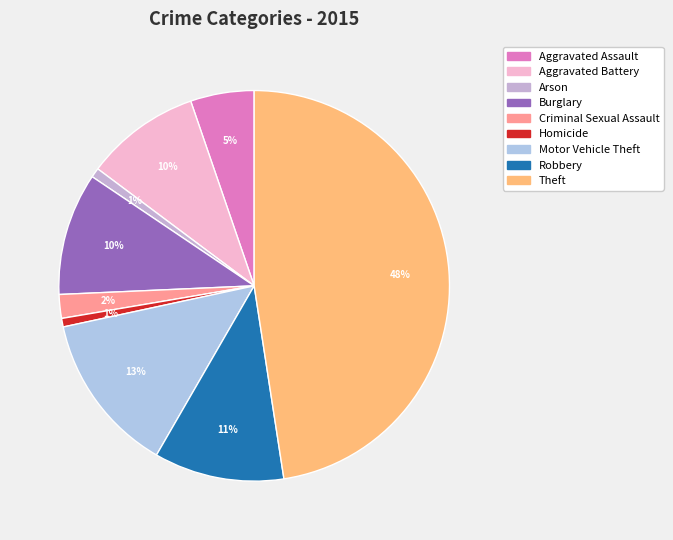

To the nearest percent, what percentage of the pie is Aggravated Assault?

5%